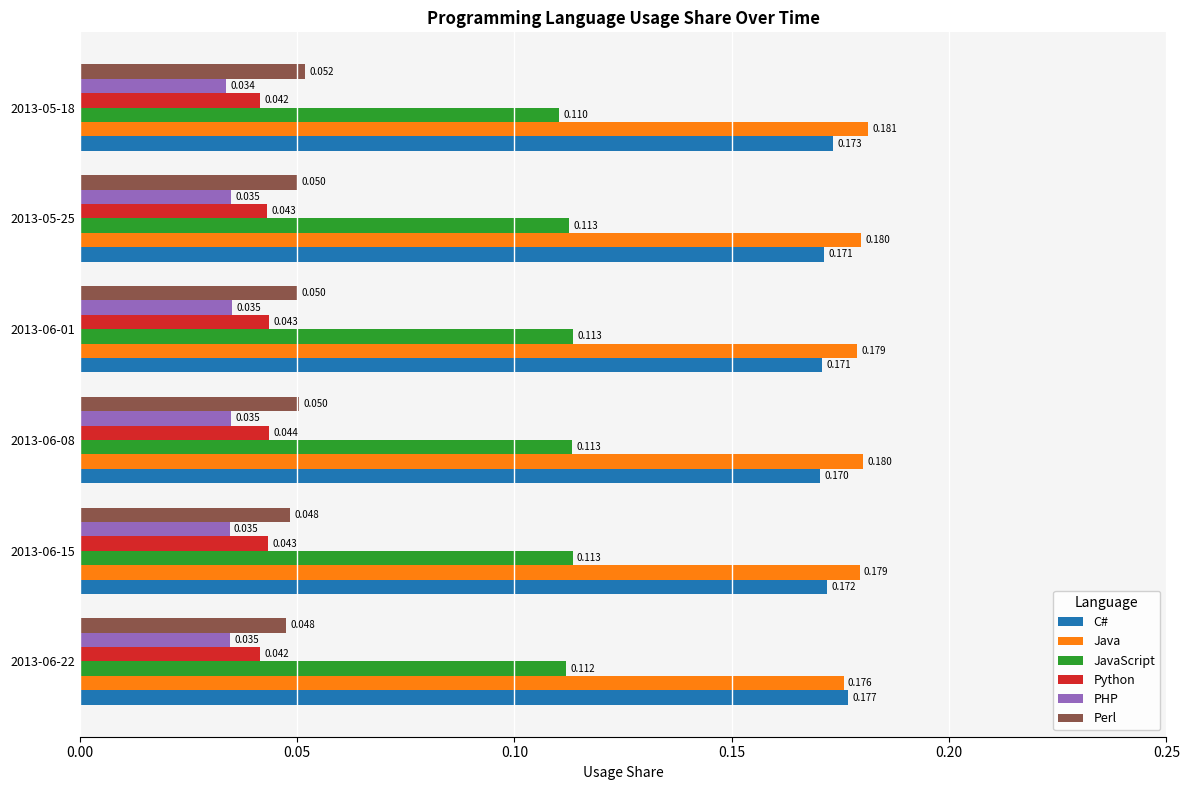

Count the number of categories in the chart.

6